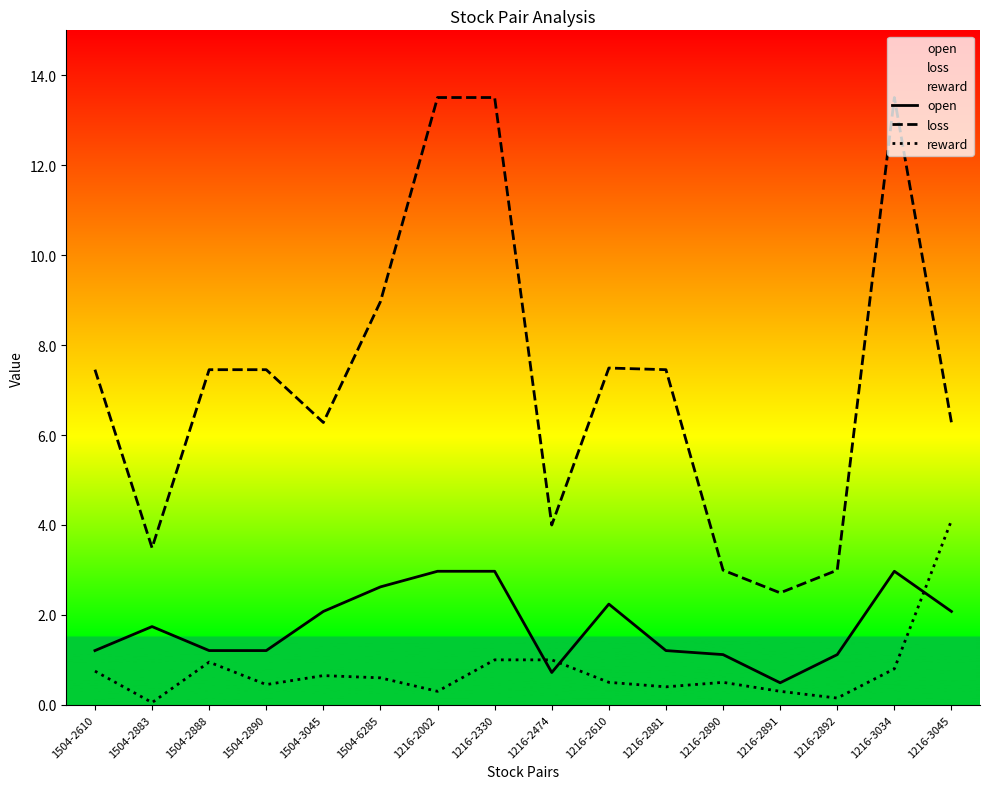

Which has a higher value, 1216-3034 or 1216-2330?

1216-3034